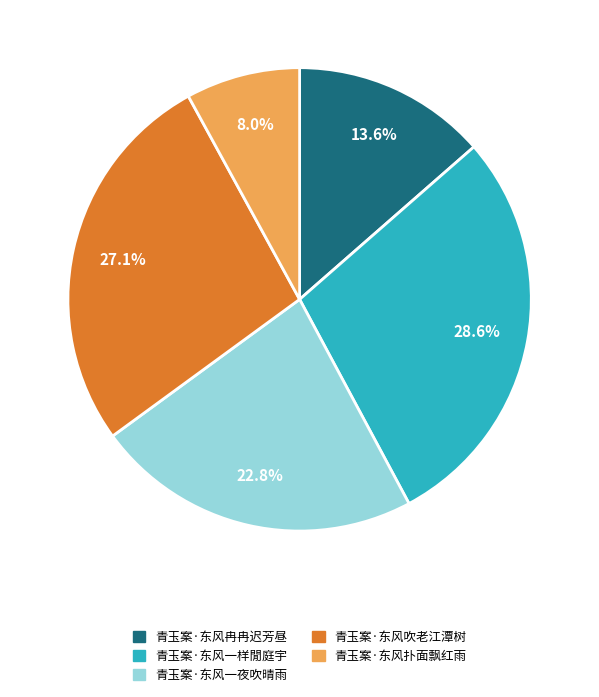

To the nearest percent, what is the difference between the largest and smallest slice percentages?

21%